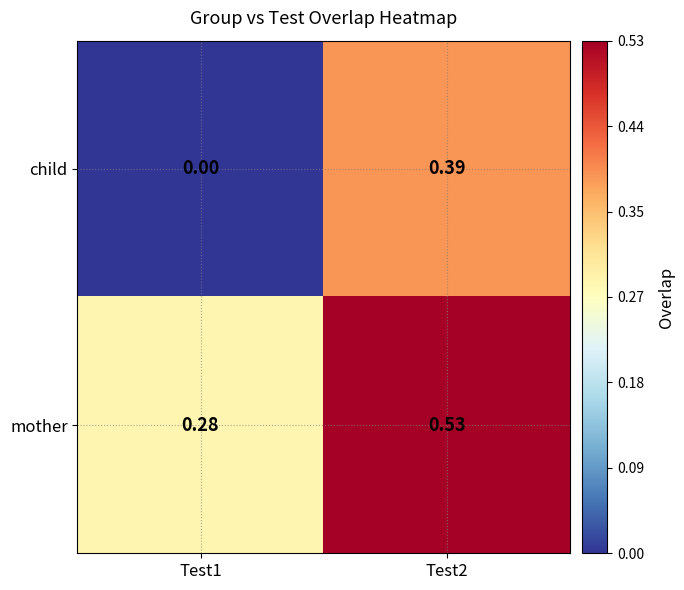

Between Test1 and Test2, which series saw the biggest shift?

child